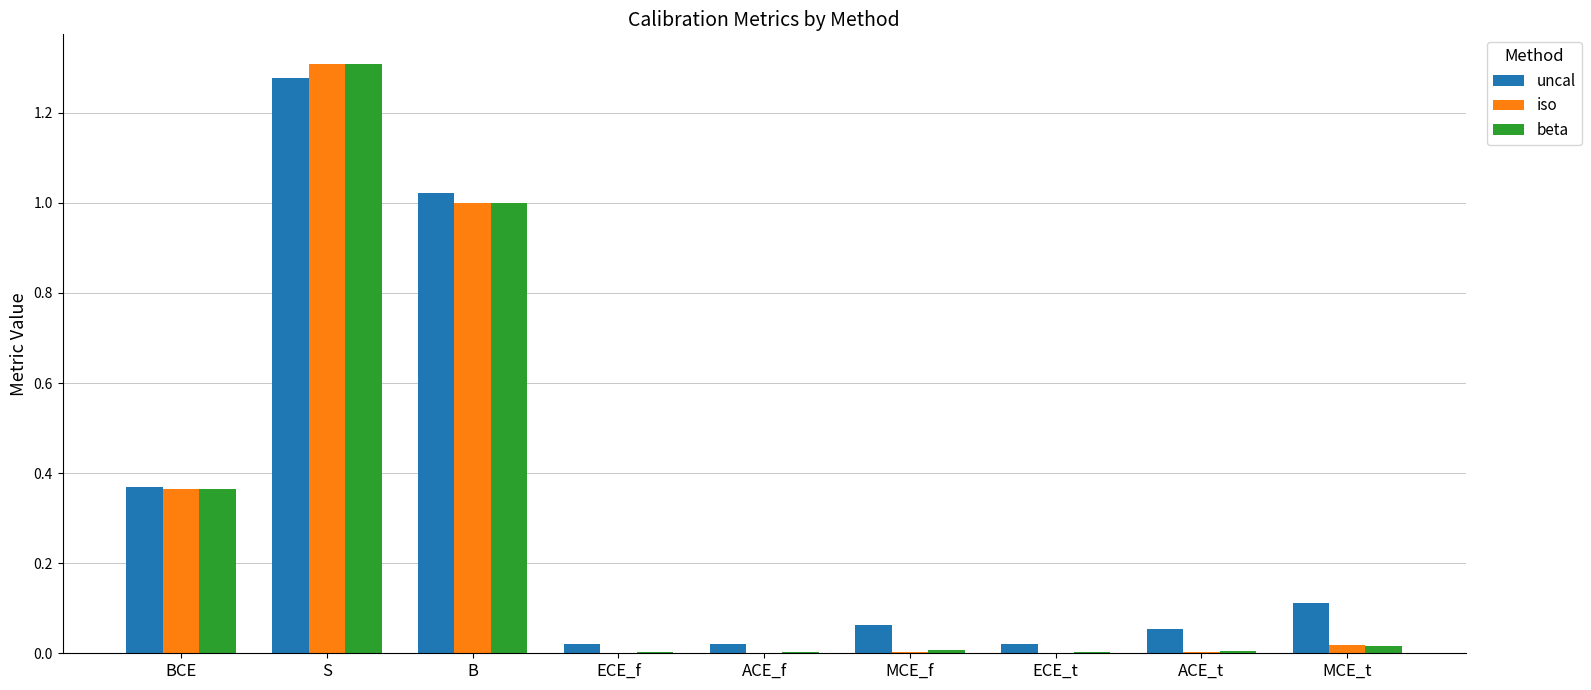

What is the sum of all uncal values?

3.0